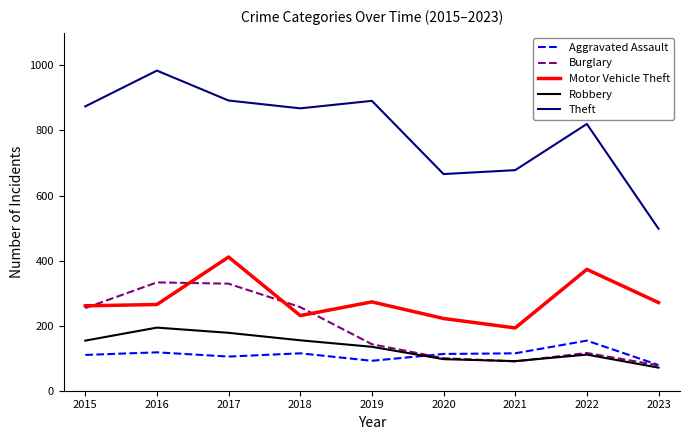

At how many categories does at least one series exceed 80?

9